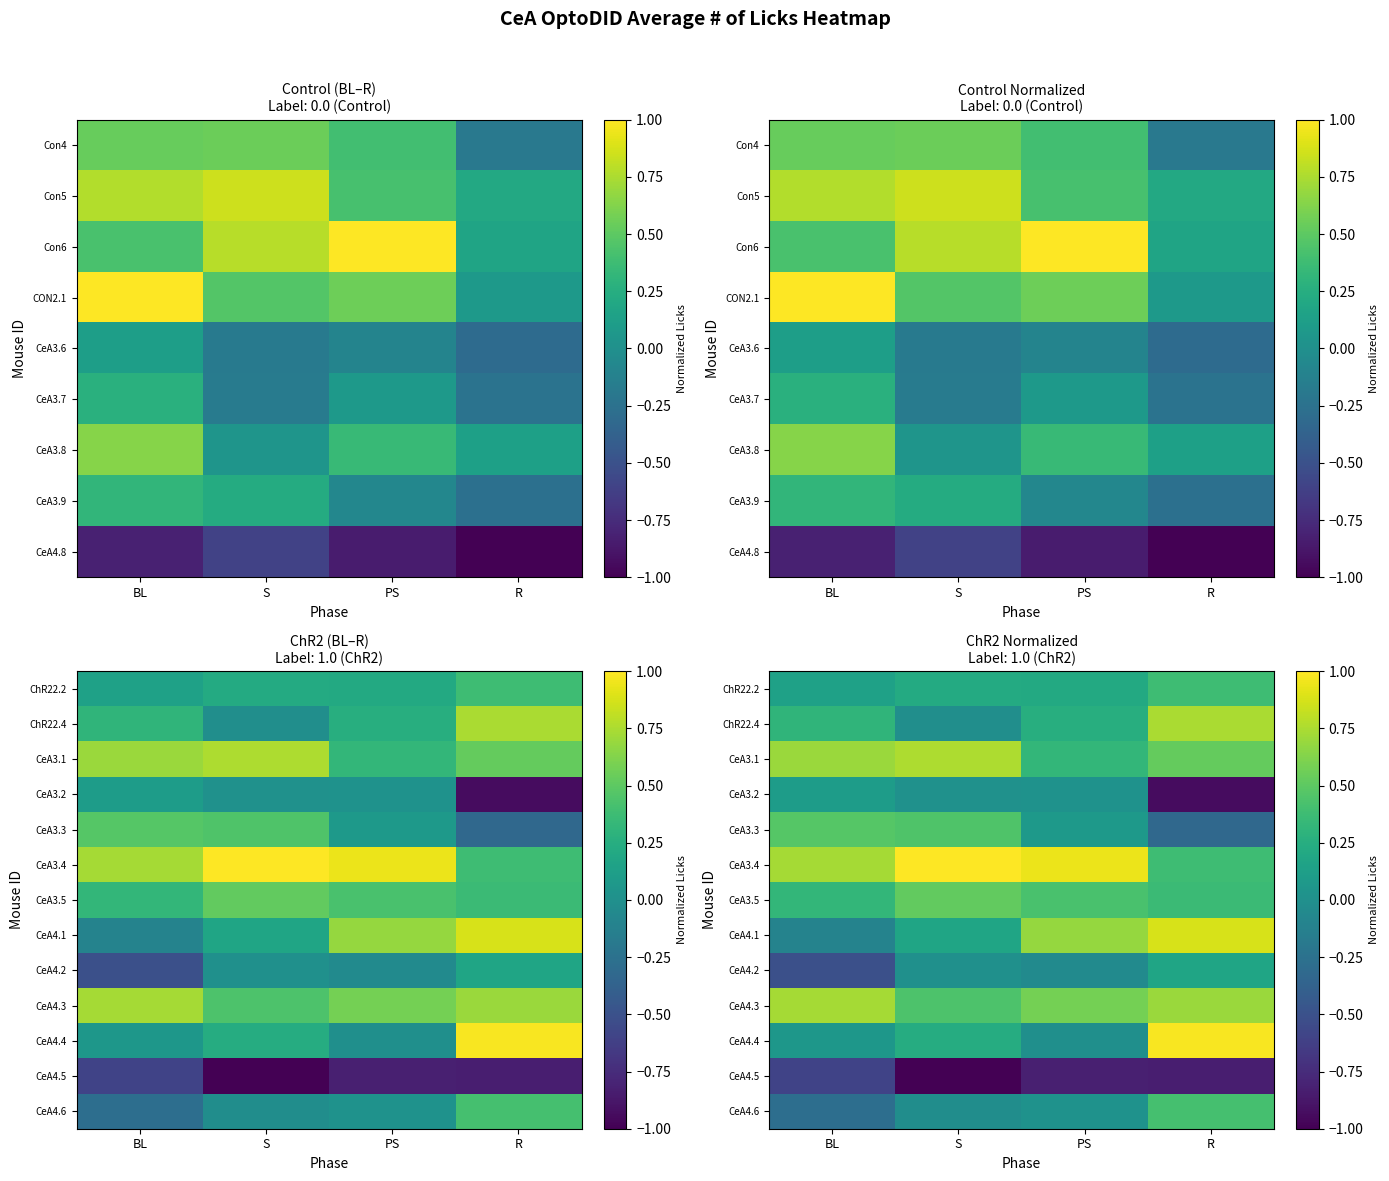

List the series in order of their peak value, lowest first.

CeA4.5, CeA3.2, CeA4.2, ChR22.2, CeA4.6, CeA3.3, CeA3.5, CeA4.3, ChR22.4, CeA3.1, CeA4.1, CeA4.4, CeA3.4